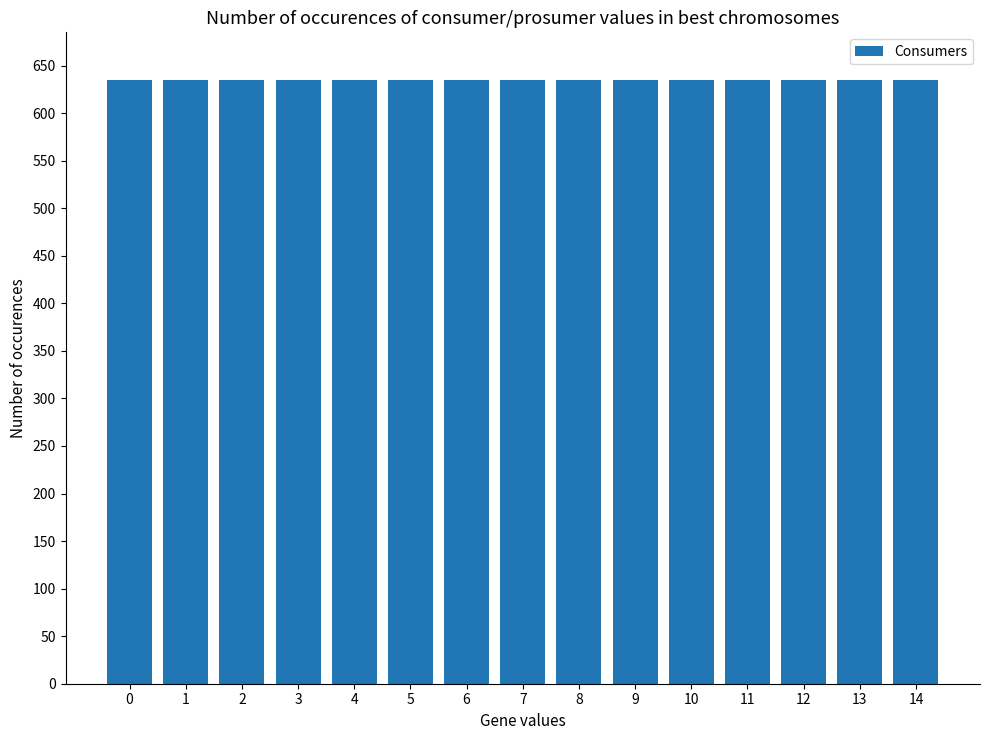

The value of Prosumers at 12 is 600. True or false?

False